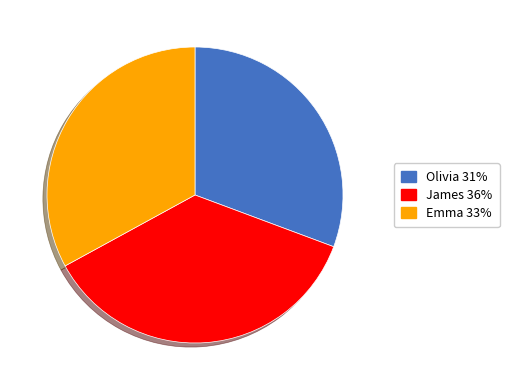

What is the ratio of the value at Emma to the value at Olivia?

1.1